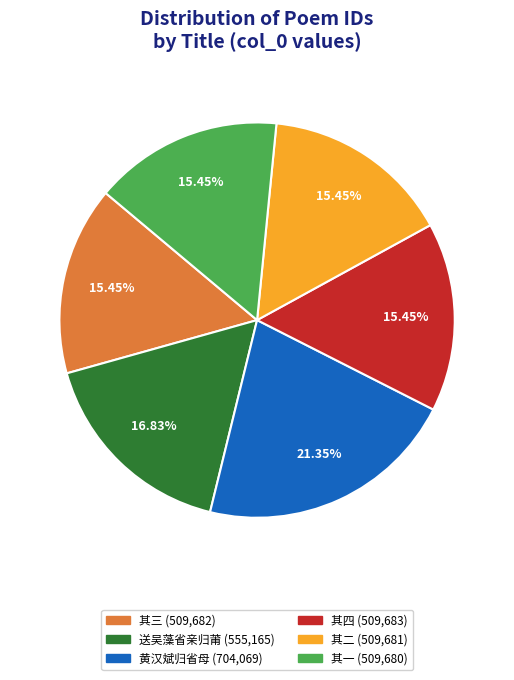

Is there a majority slice in this chart?

No